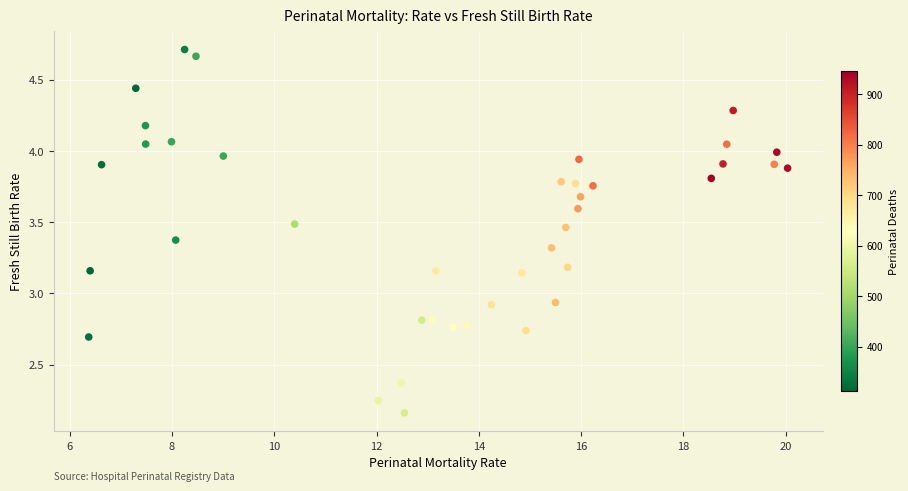

What is the range of X values (max minus min)?

13.7